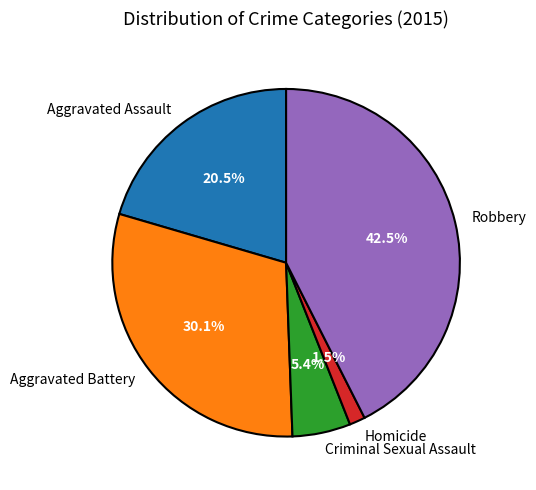

Is there any slice that represents more than half of the pie?

No